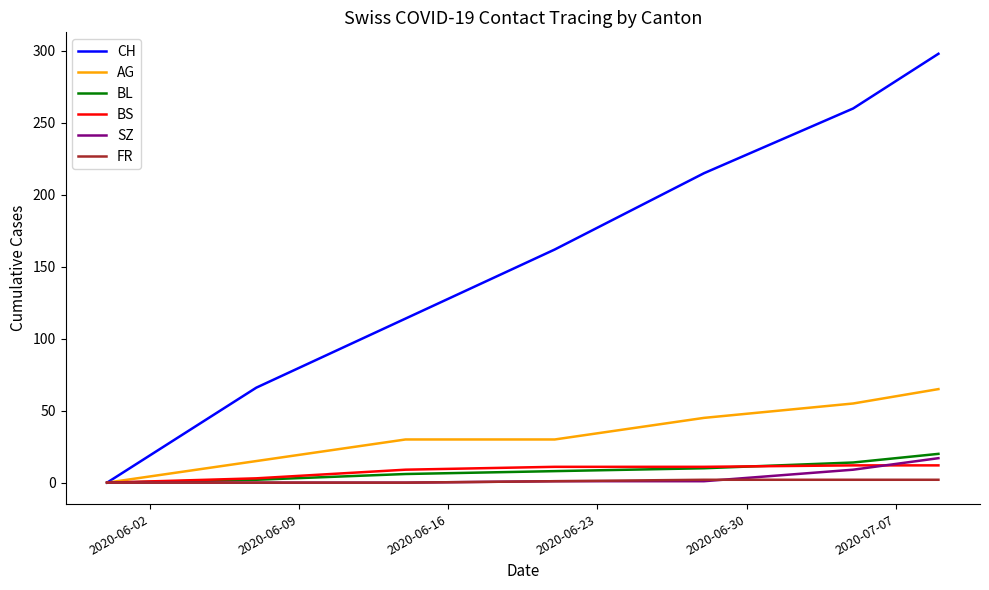

Which series has the largest total across all categories?

CH